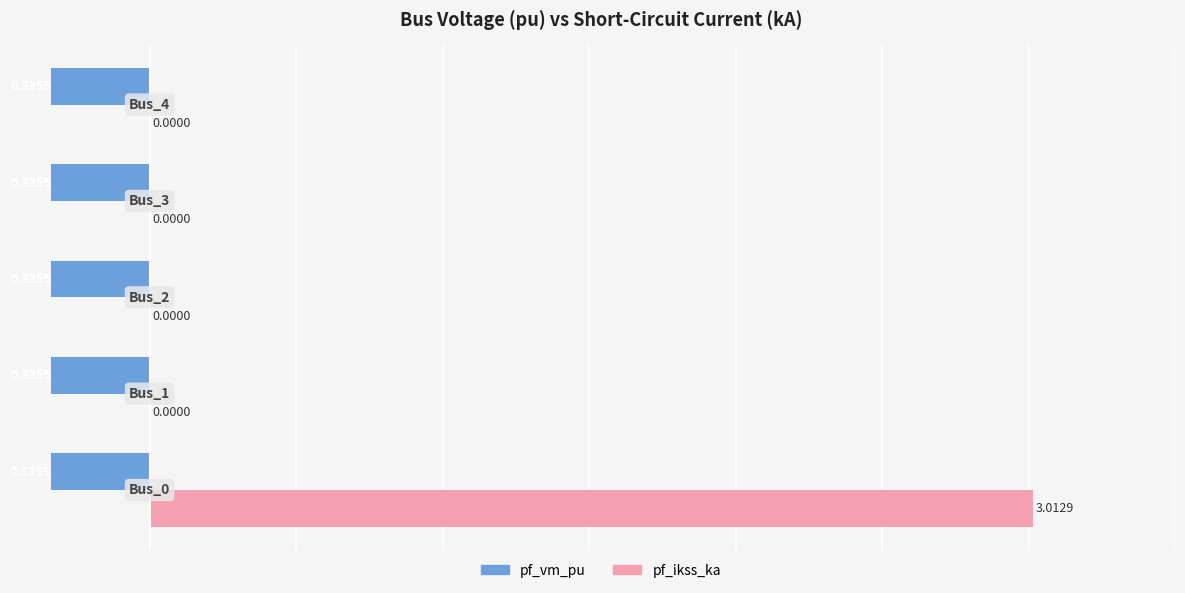

What is the sum of all pf_ikss_ka values?

3.0